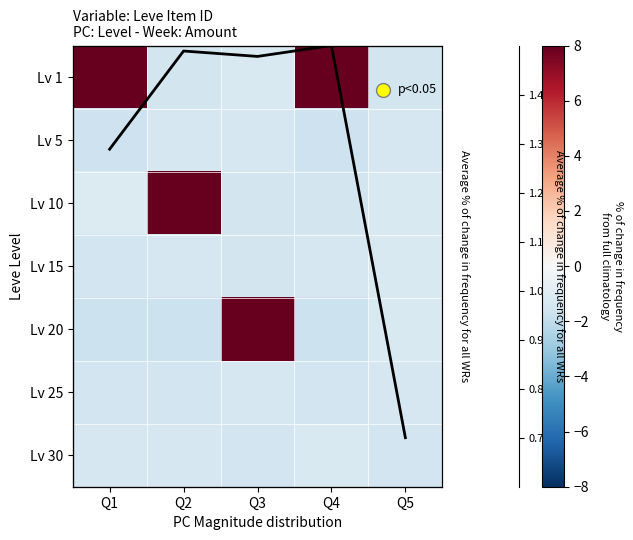

Rank the series at Q4 from highest to lowest value.

Lv 1, Average, Lv 30, Lv 15, Lv 10, Lv 25, Lv 5, Lv 20